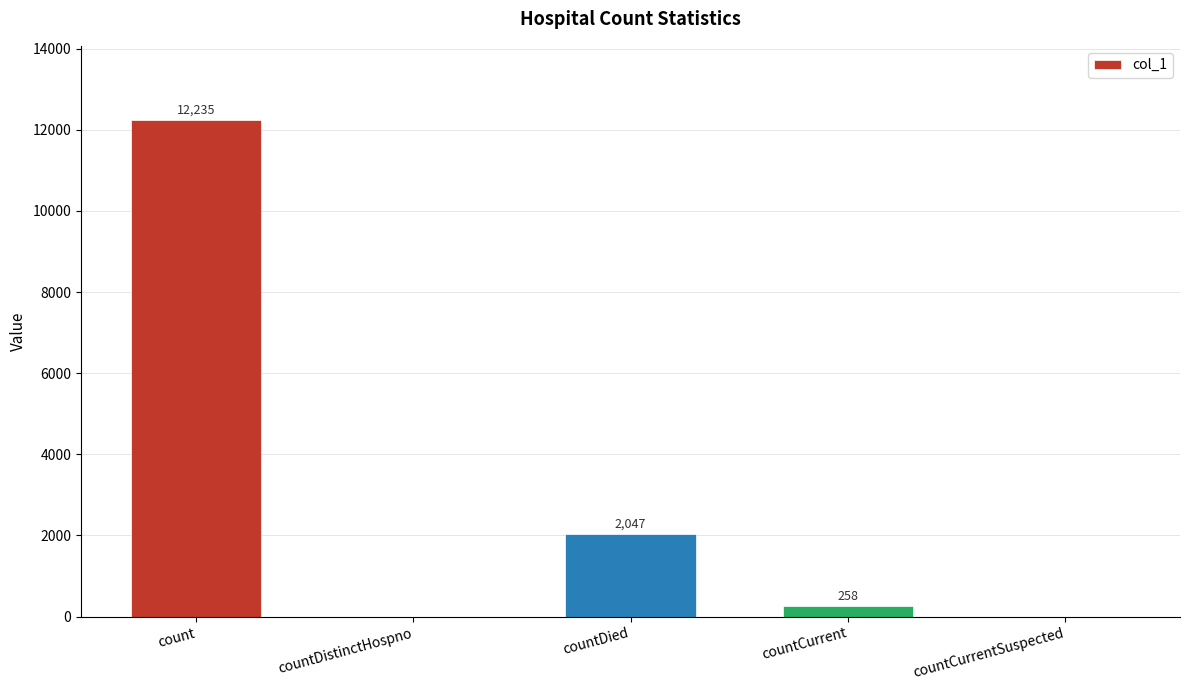

The chart shows a value of 8138 at countCurrentSuspected. True or false?

False